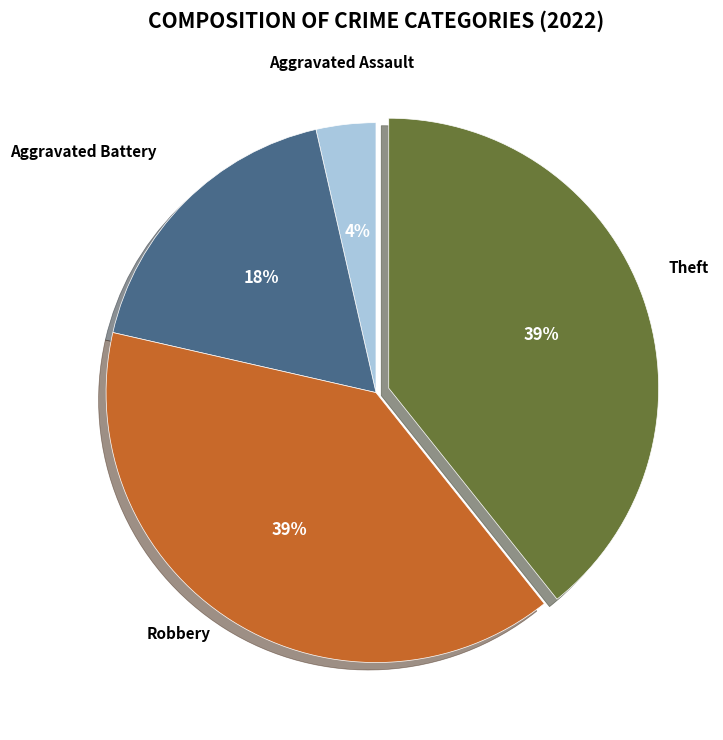

How many slices are in this pie chart?

4